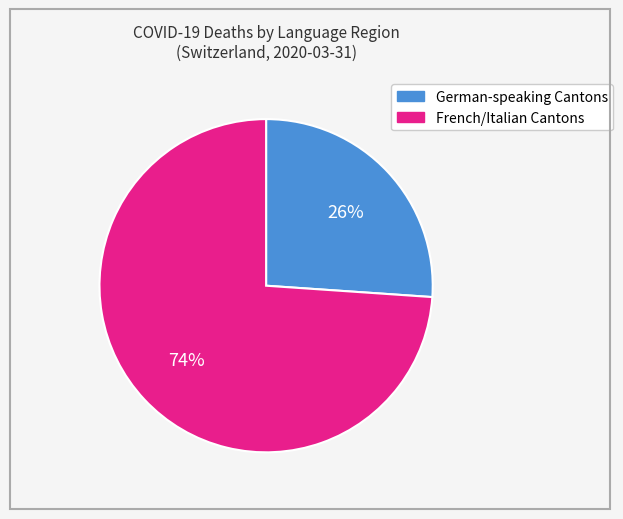

Is there a majority slice in this chart?

Yes